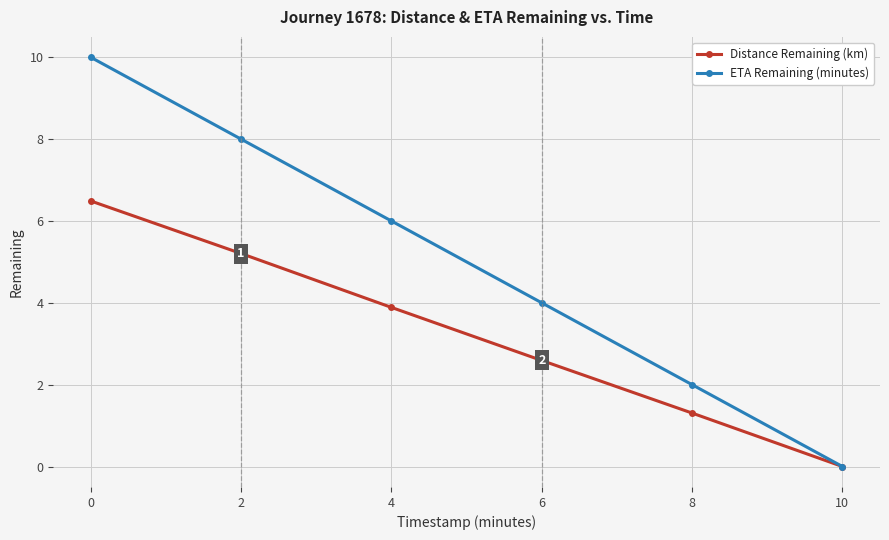

True or false: Distance Remaining (km) has more than 1 points higher than both neighbors.

False